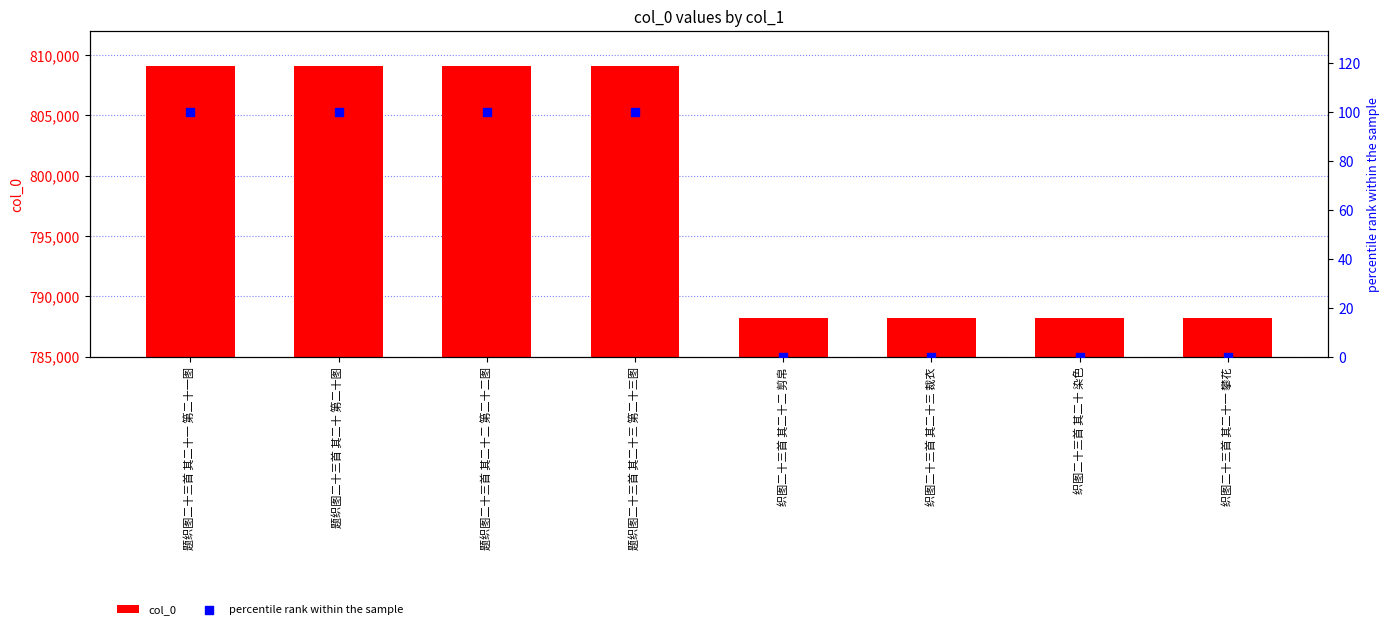

Is the value of percentile rank within the sample at 织图二十三首 其二十三 裁衣 greater than the value of col_0 at 题织图二十三首 其二十二 第二十二图?

No